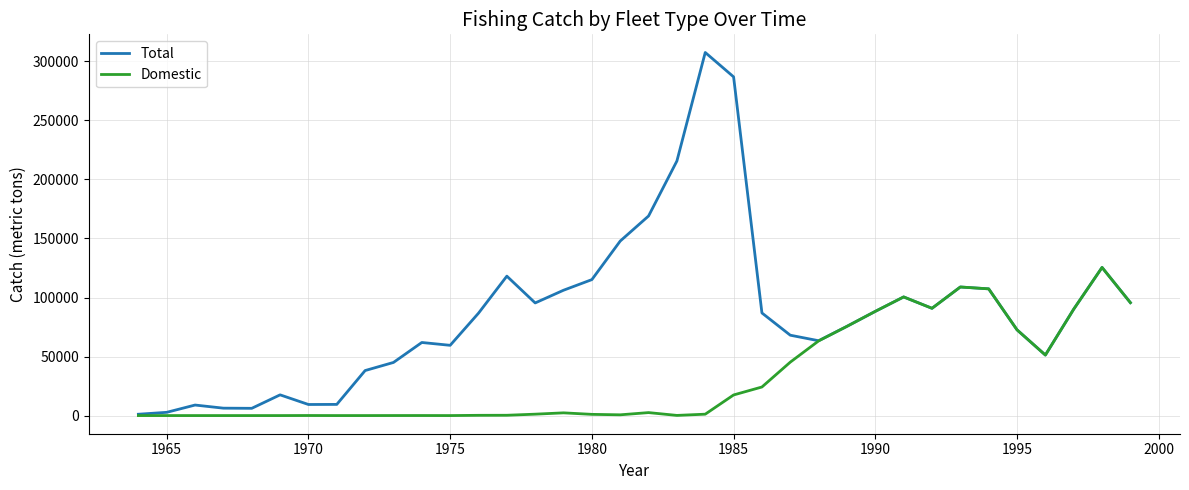

What is the highest value of the Total series?

307540.8